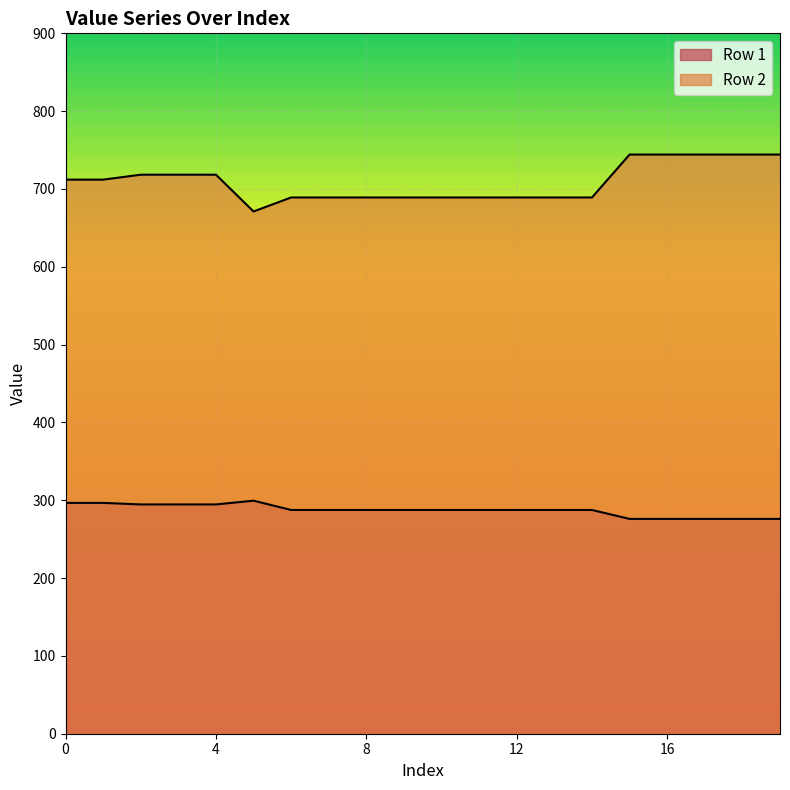

What are all the series names shown in the legend?

Row 1, Row 2